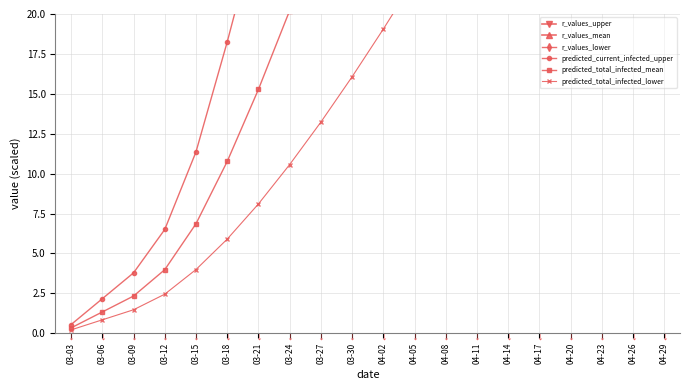

The r_values_lower series shows 2697.0 at 04-29. True or false?

False